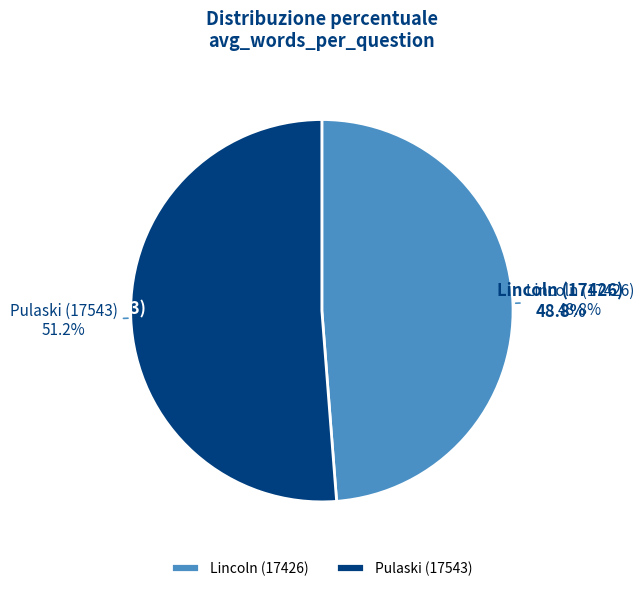

What is the largest slice in the pie chart?

Pulaski (17543)